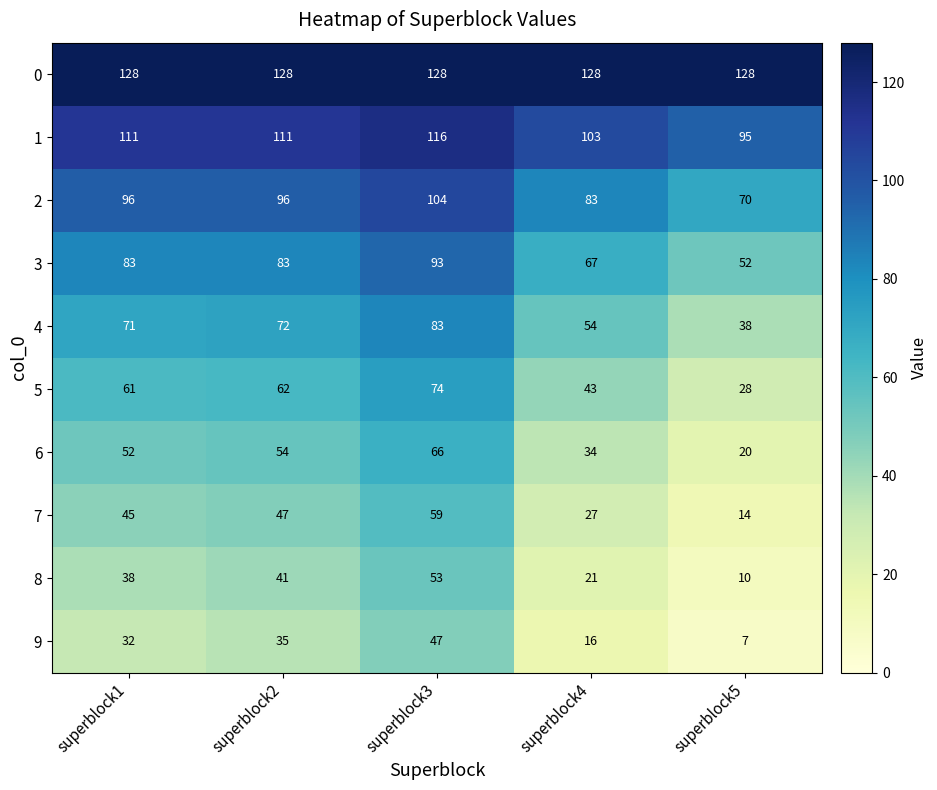

What is the difference between the highest and lowest values at superblock4?

112